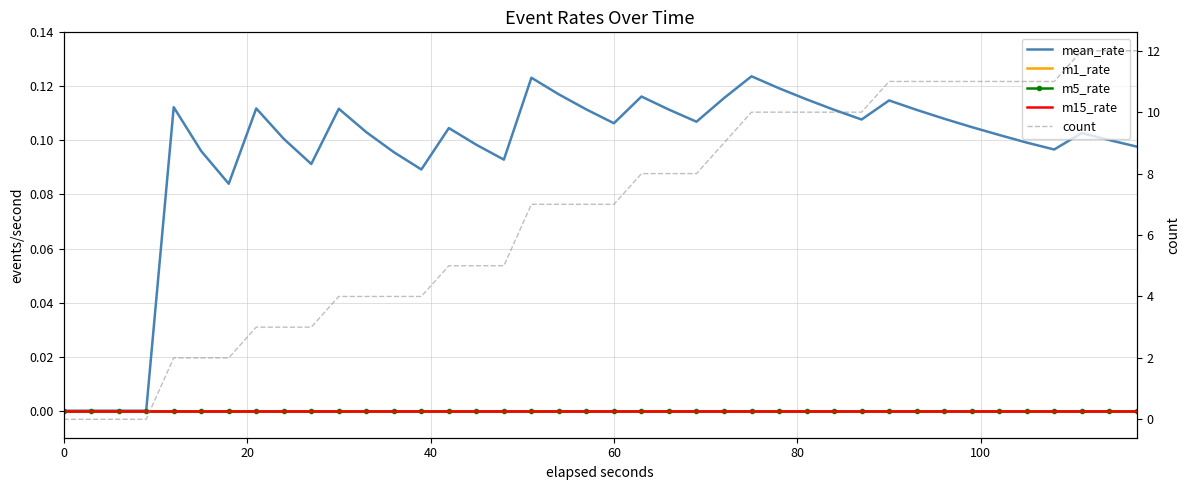

Which series has the largest total across all categories?

count